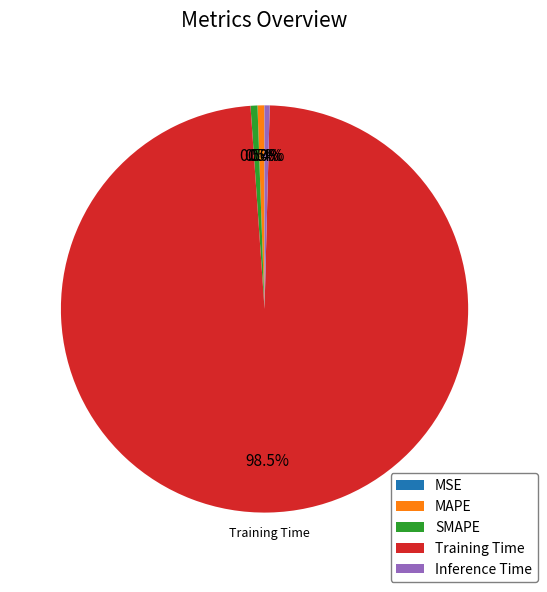

What is the largest slice in the pie chart?

Training Time